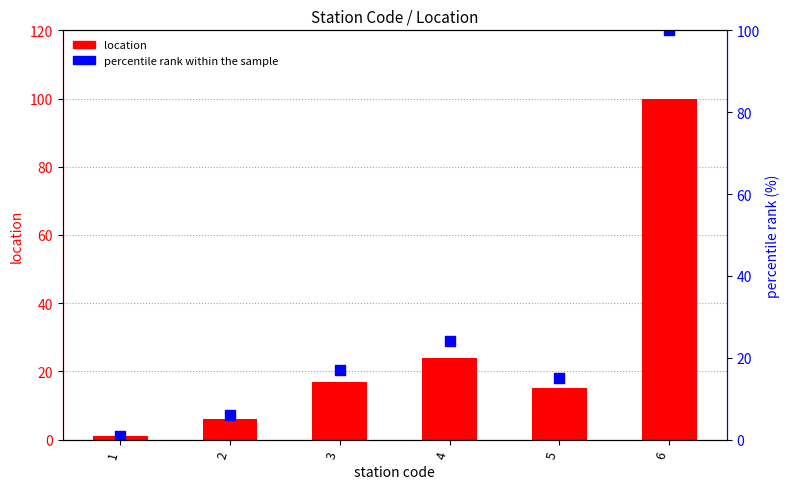

Is the value of location at 4 greater than the value of percentile rank within the sample at 6?

No